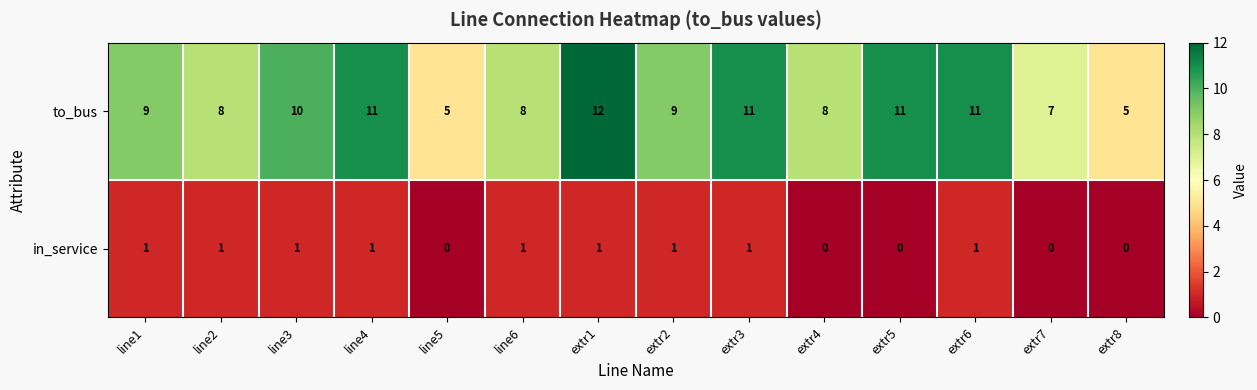

Is it true that in_service equals 2 at line4?

False